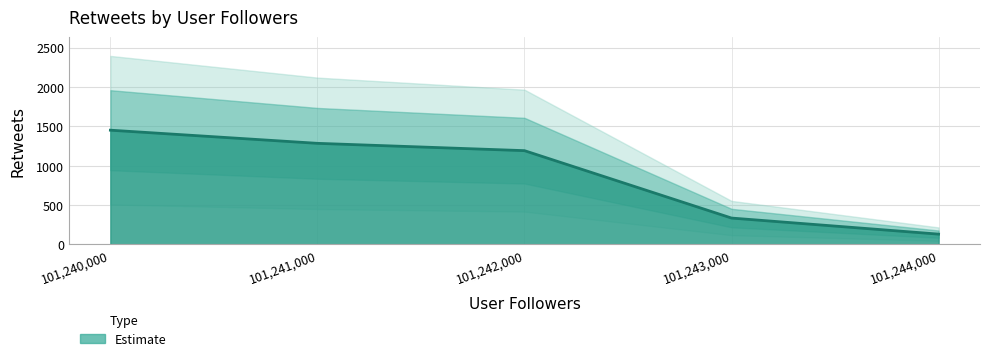

Reading left to right, list all the values displayed in this chart.

1451	1284	1191	335	131